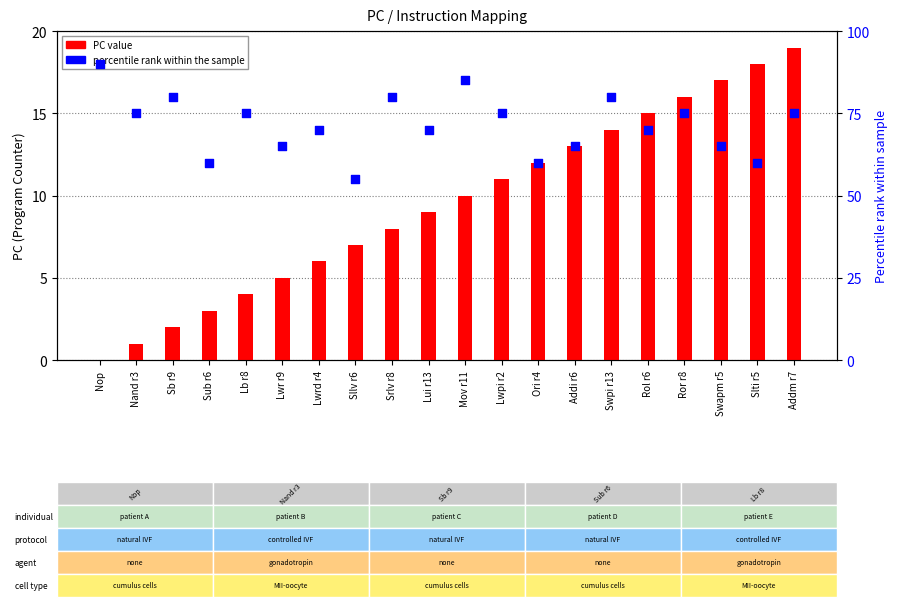

What are all the series names shown in the legend?

PC value, Percentile rank